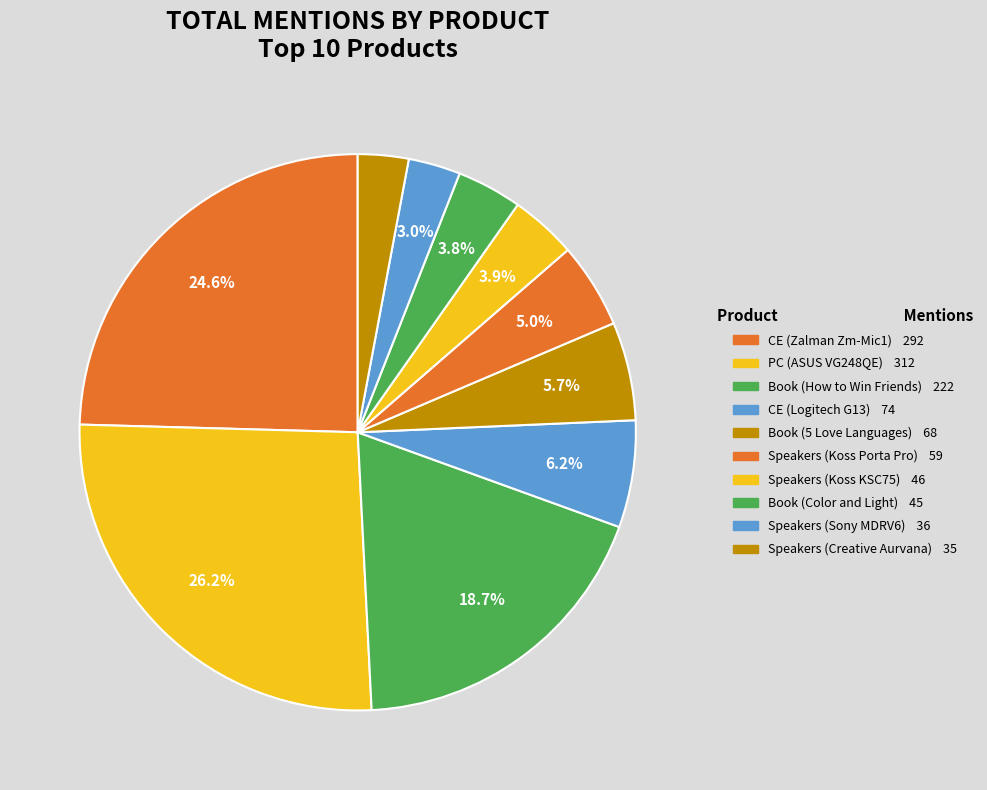

Is it true that Speakers (Koss Porta Pro) is 5% of the pie?

True